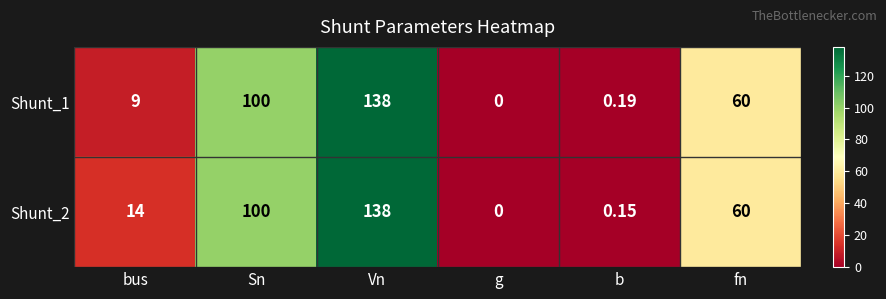

At which category is the sum across all series the highest?

Vn